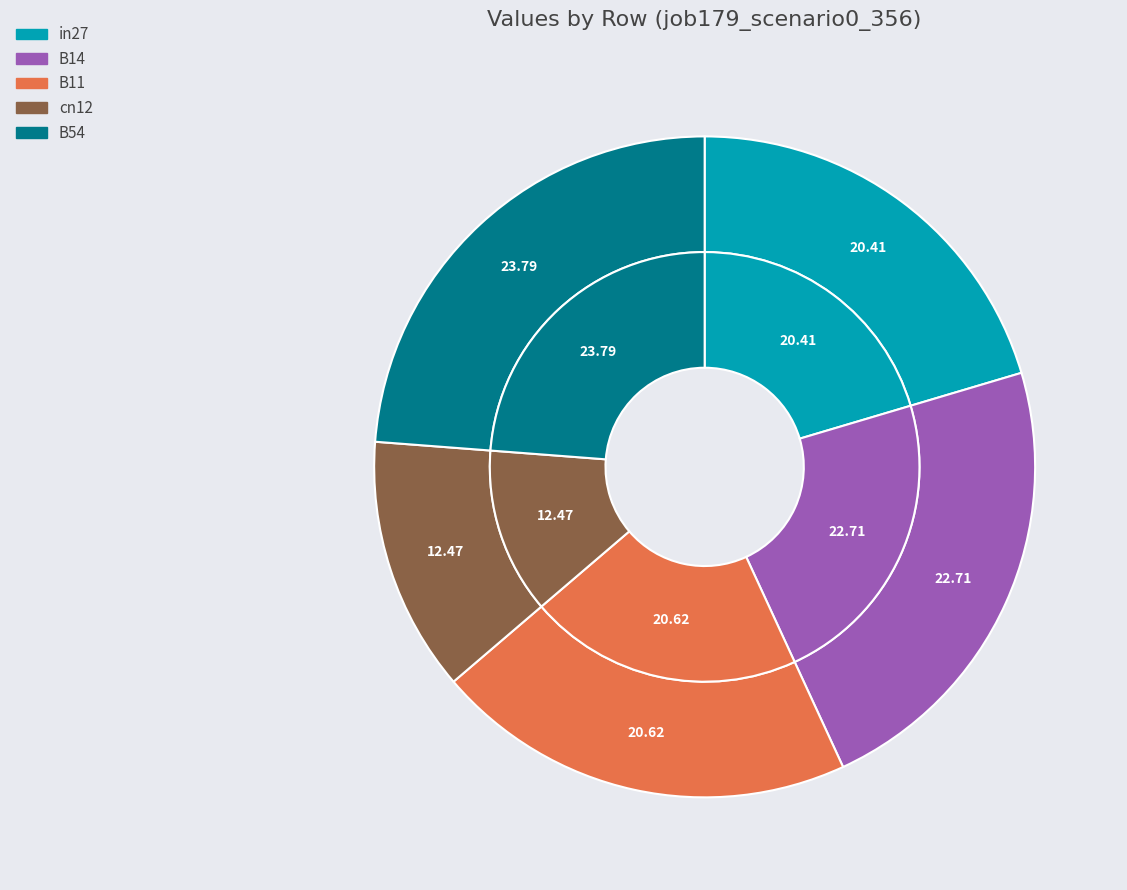

Rank the categories by value from highest to lowest.

B54, B14, B11, in27, cn12